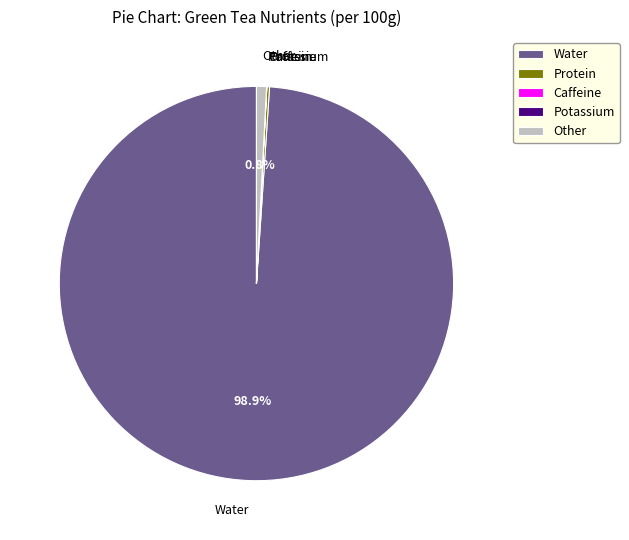

Which category has the biggest portion of the pie?

Water